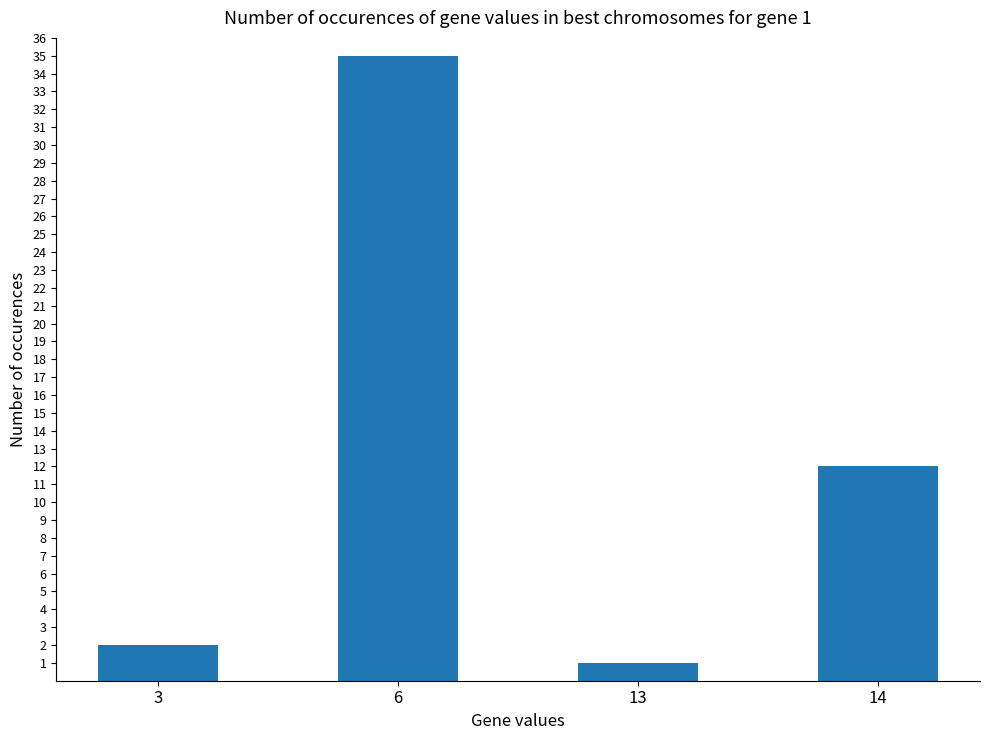

What is the sum of the values at 13 and 3?

3